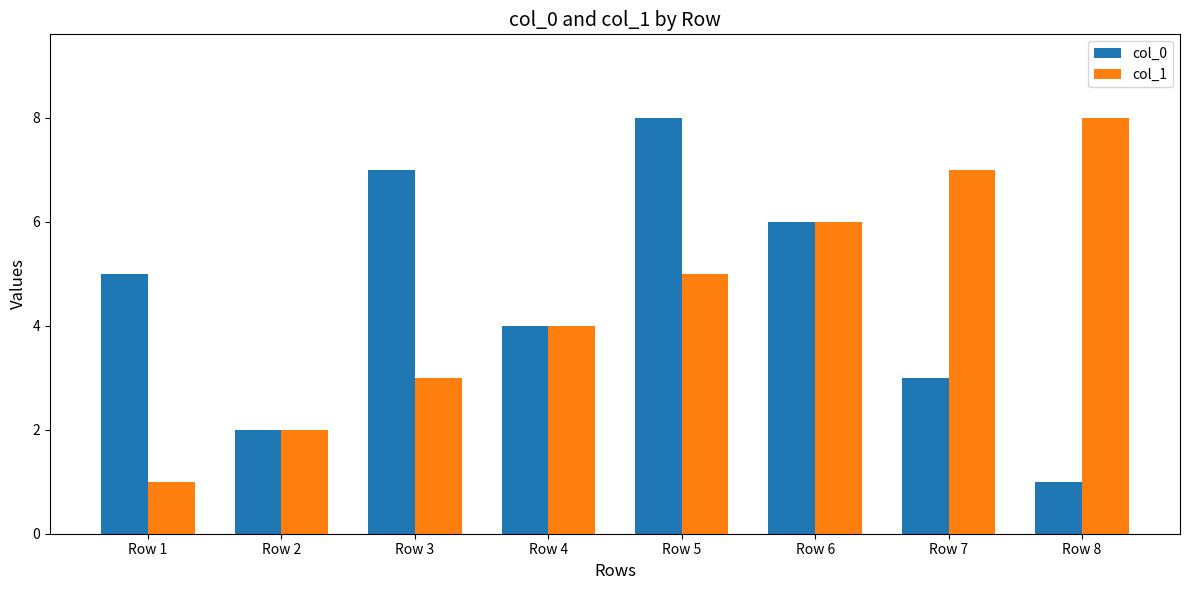

What is the value of the col_0 bar at the 8th from the left?

1